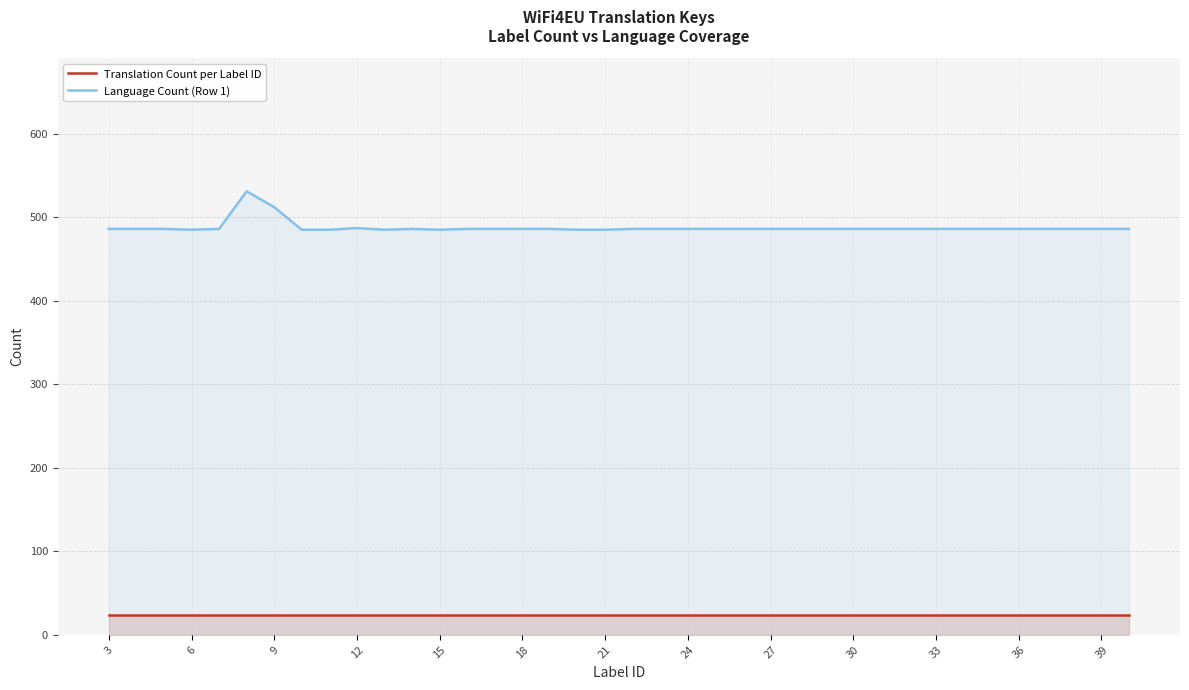

The Language Count (Row 1) series shows 179 at 36. True or false?

False